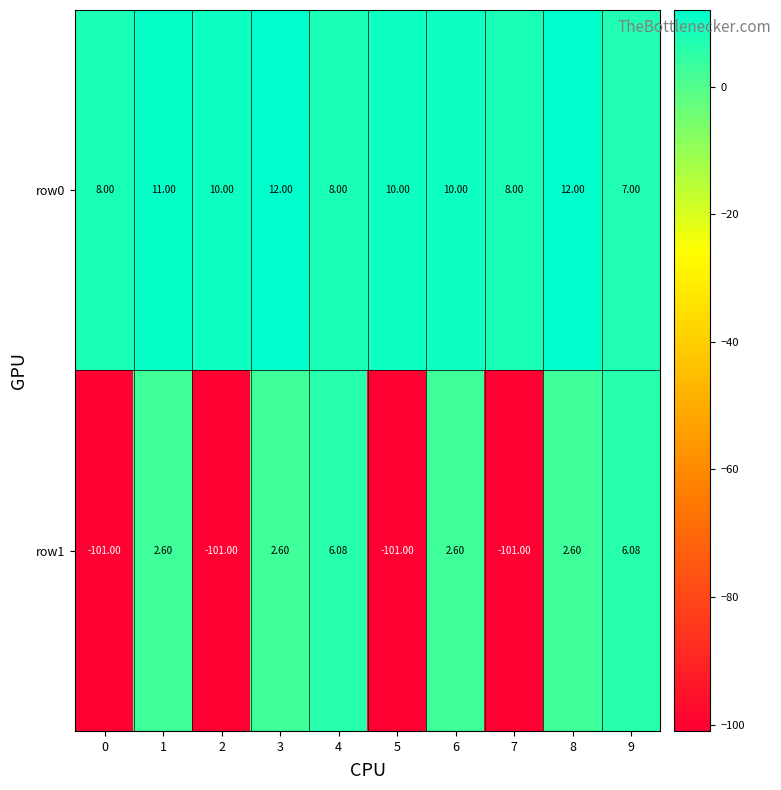

Is the value of row1 at 9 greater than the value of row0 at 3?

No